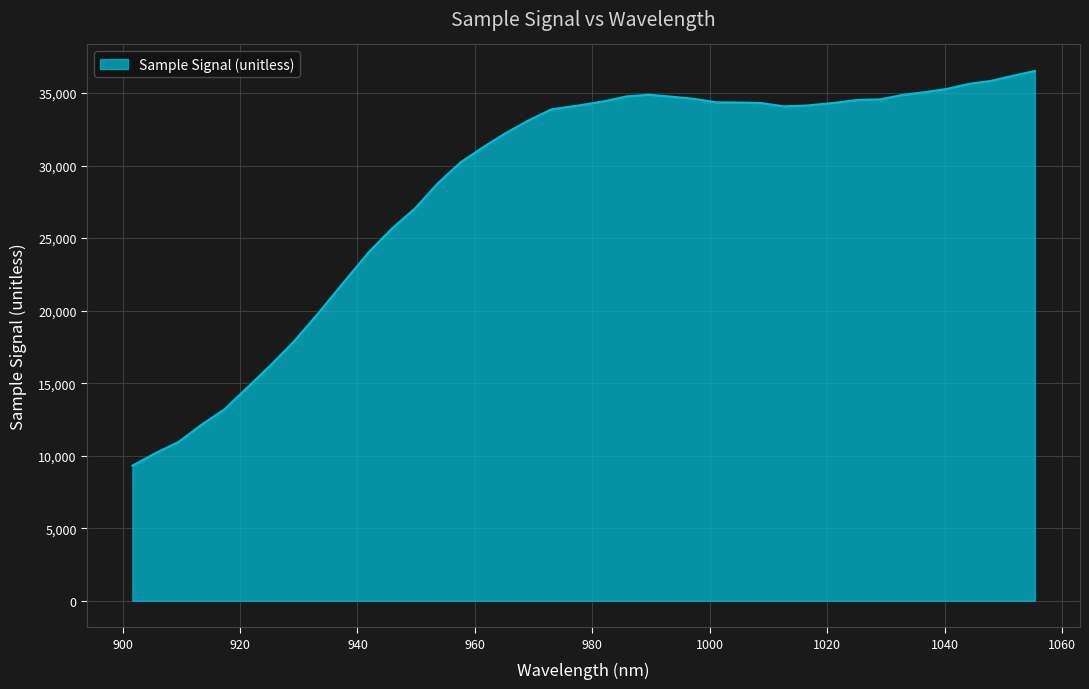

What is the difference between the maximum and minimum values?

27209